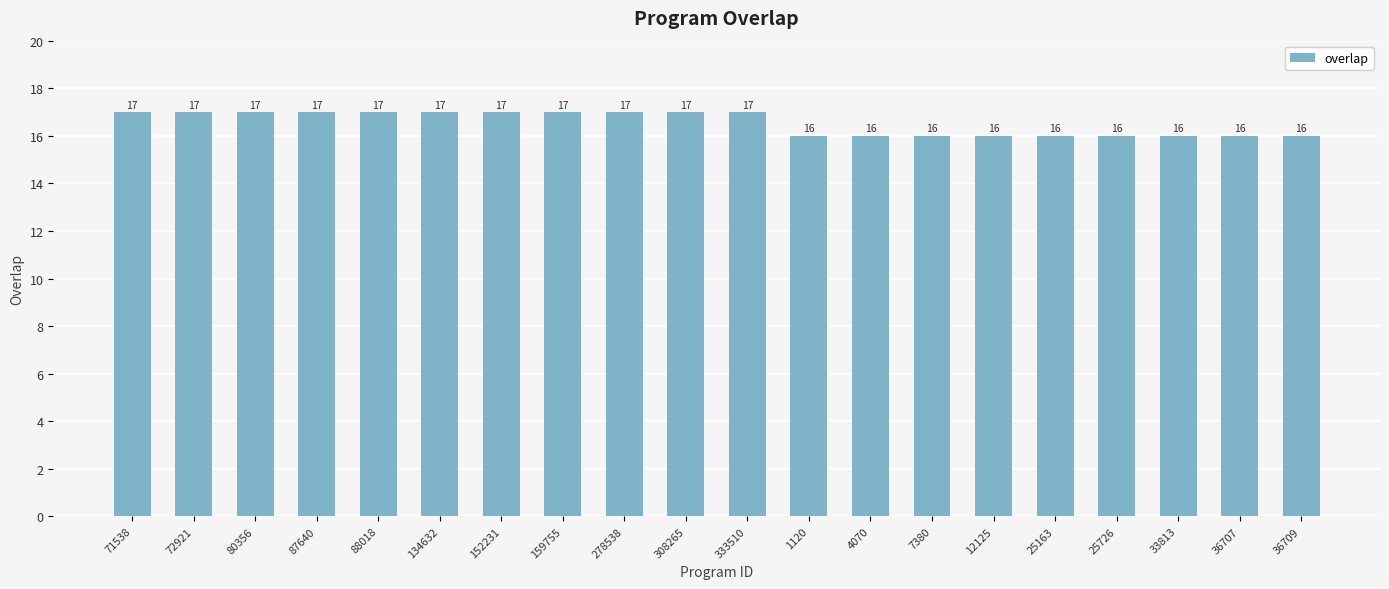

What is the sum of the values at 88018 and 36709?

33